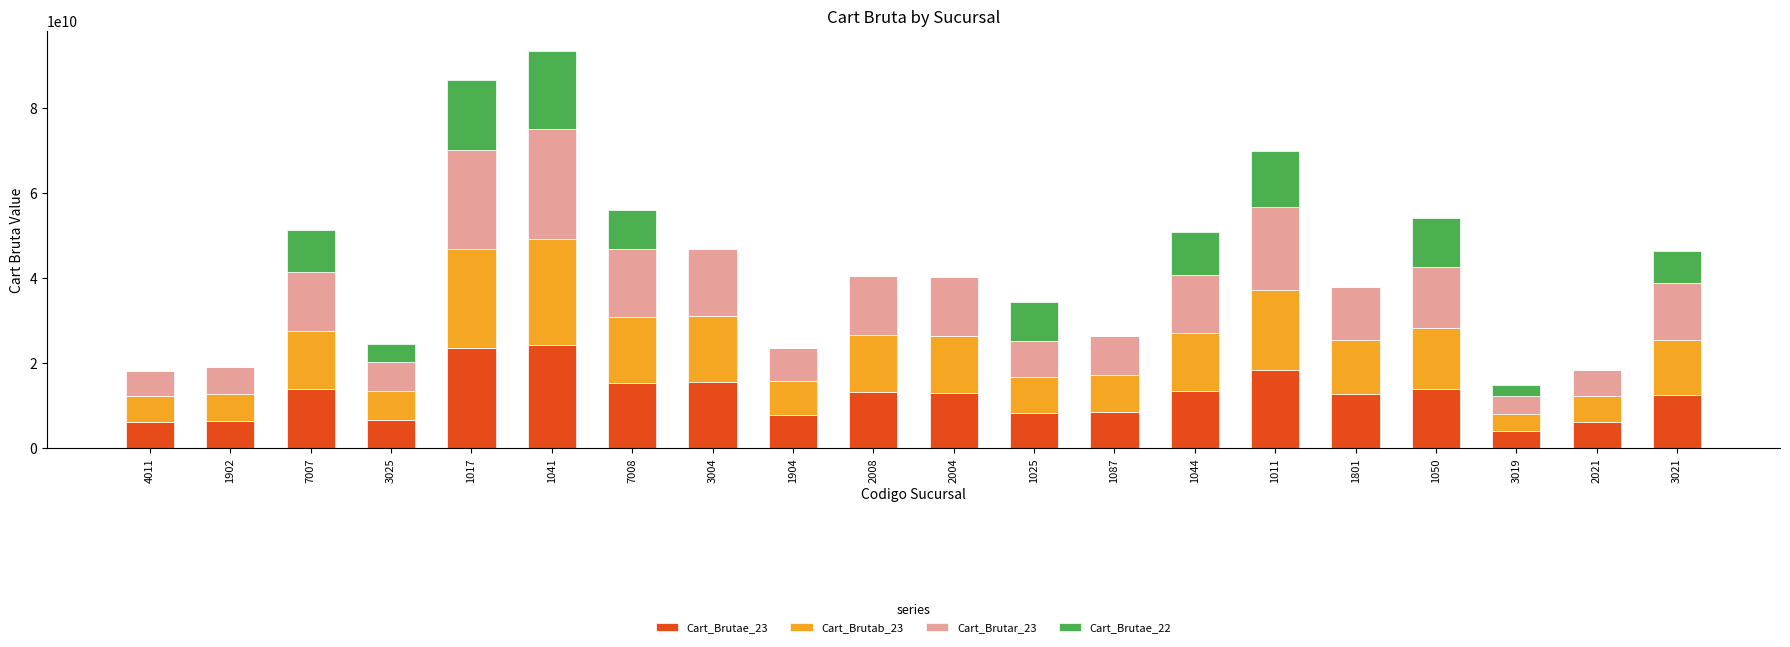

What is the total value across all series at 4011?

18189012563.3